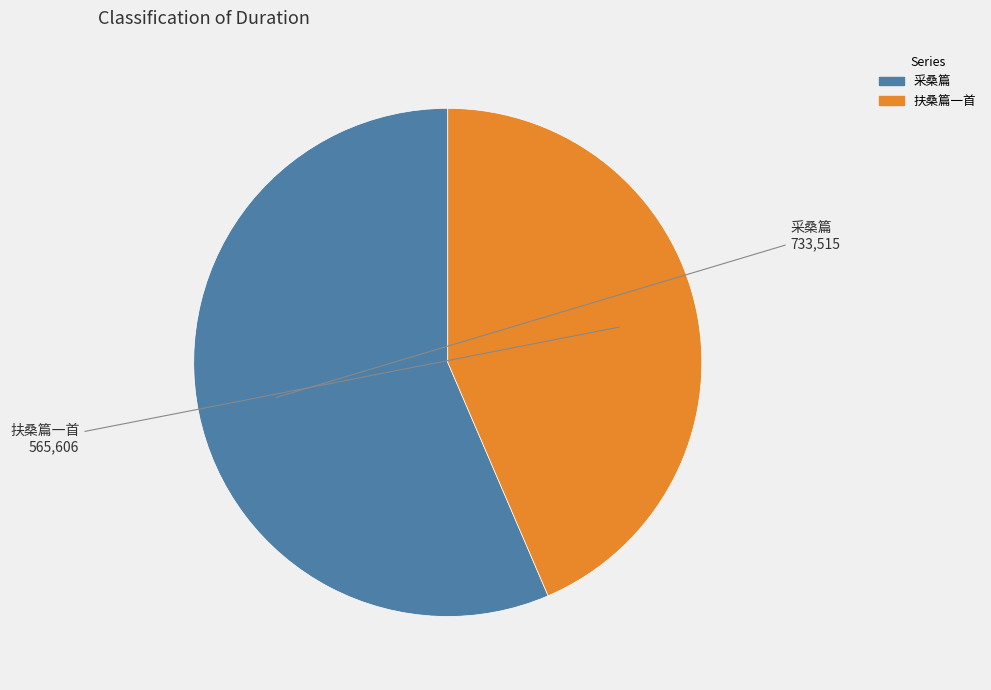

The 扶桑篇一首 slice represents 58% of the pie. True or false?

False